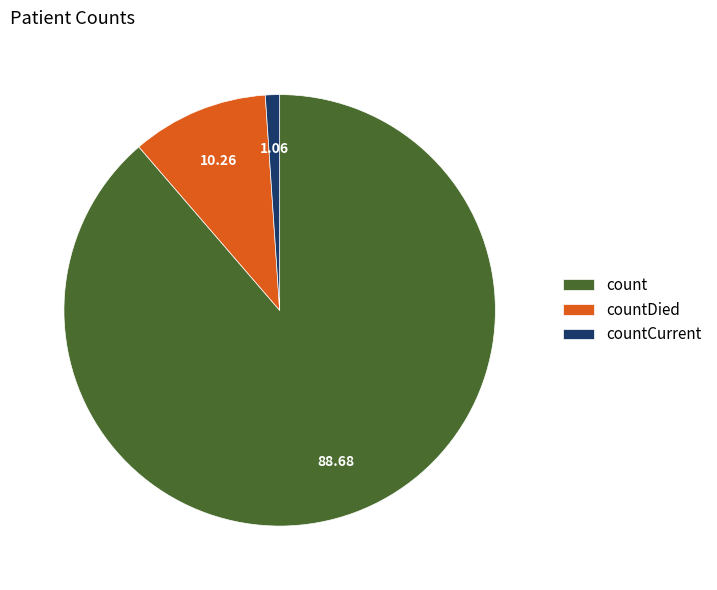

Do count and countCurrent together represent more than half of the pie?

Yes